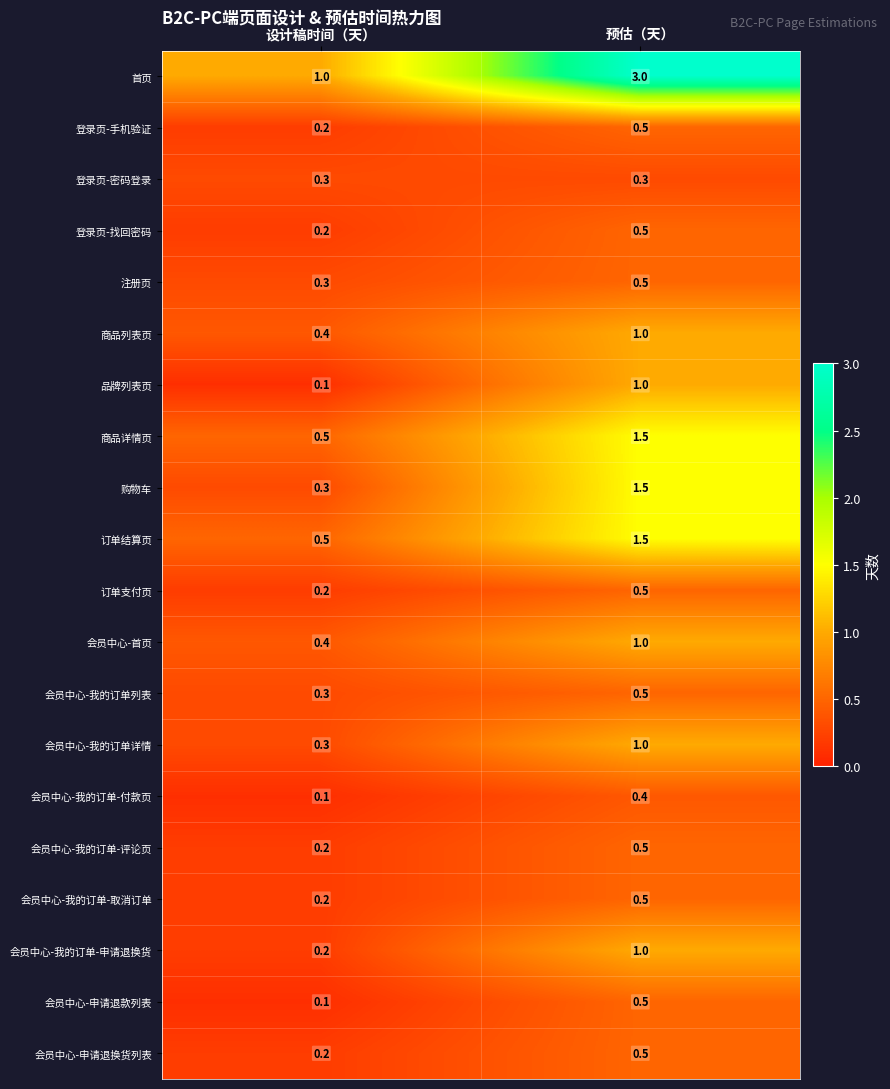

At which label does 会员中心-申请退换货列表 reach its minimum?

设计稿时间（天）